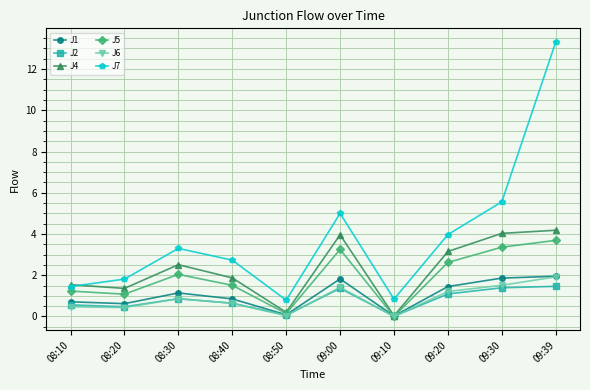

How many interior local peaks does the J6 series have?

2